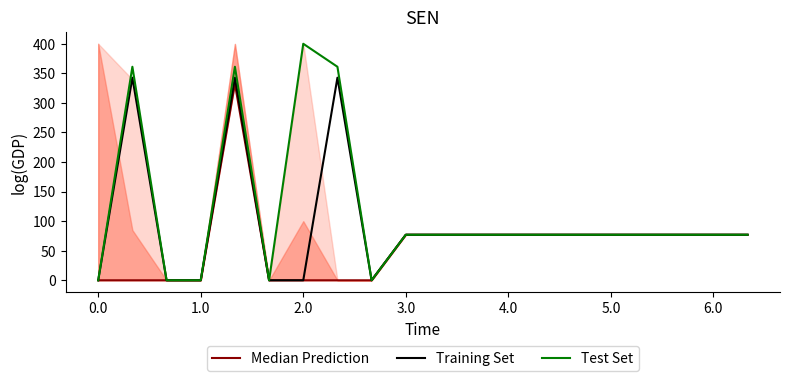

Is it true that Median Prediction equals 77.0 at 11?

True